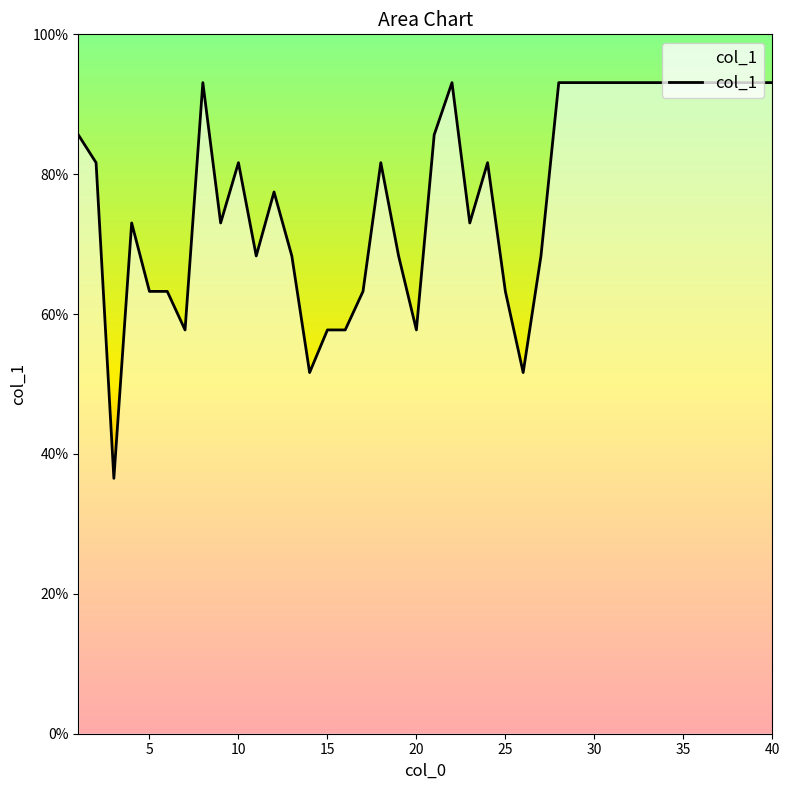

Approximately how many times larger is the value at 40 compared to 10?

1.1